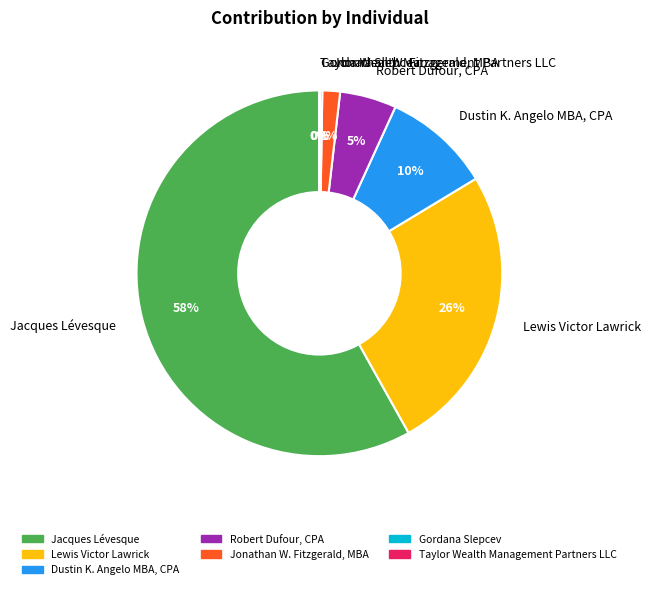

Which slice is the largest?

Jacques Lévesque